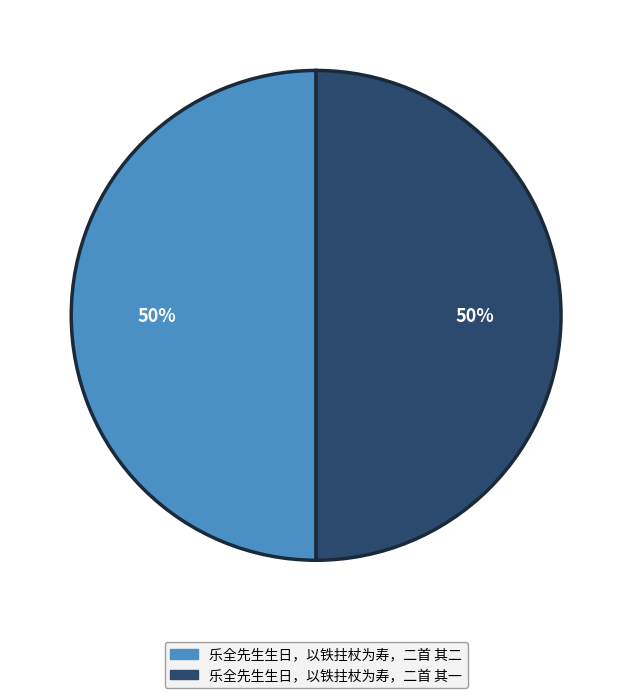

Is the sum of 乐全先生生日，以铁拄杖为寿，二首 其一 and 乐全先生生日，以铁拄杖为寿，二首 其二 greater than half?

Yes